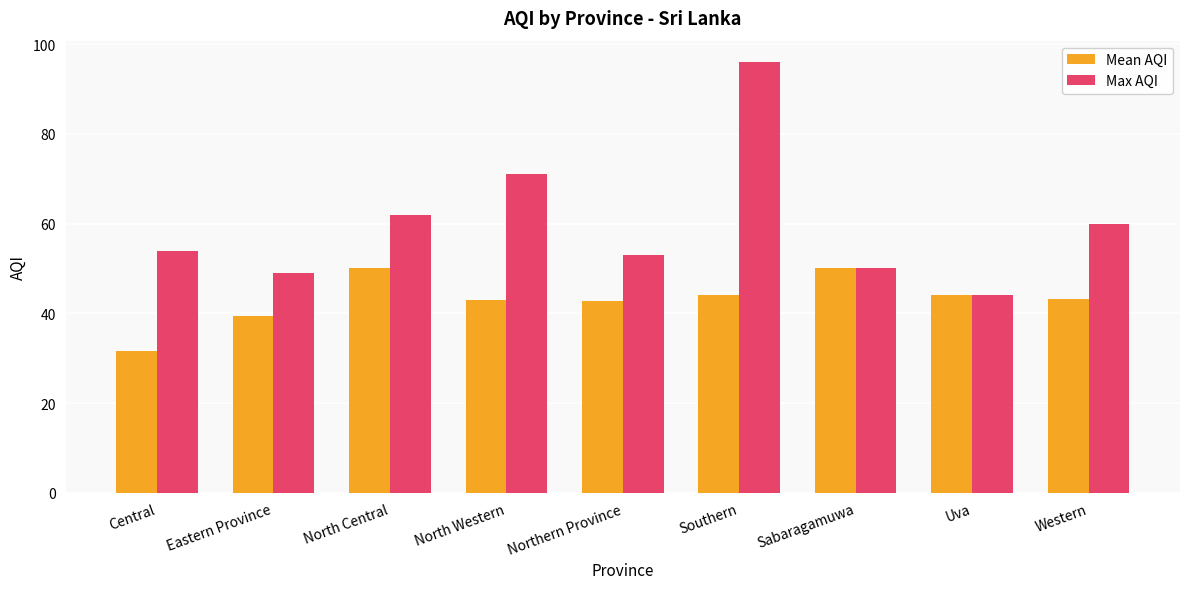

True or false: Mean AQI has a value of 32.4 at Sabaragamuwa.

False